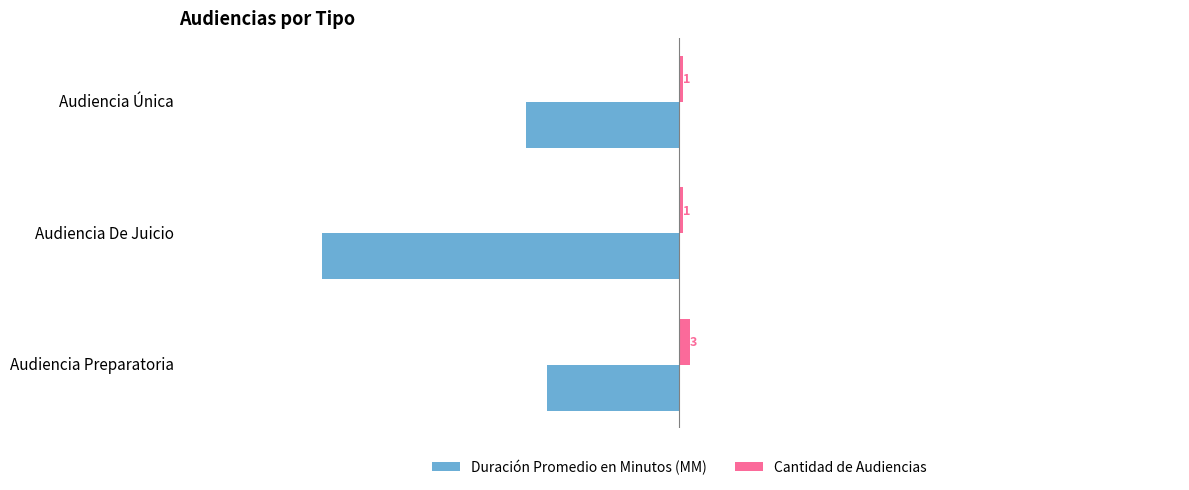

Which category has the highest value in the Cantidad de Audiencias series?

Audiencia Preparatoria